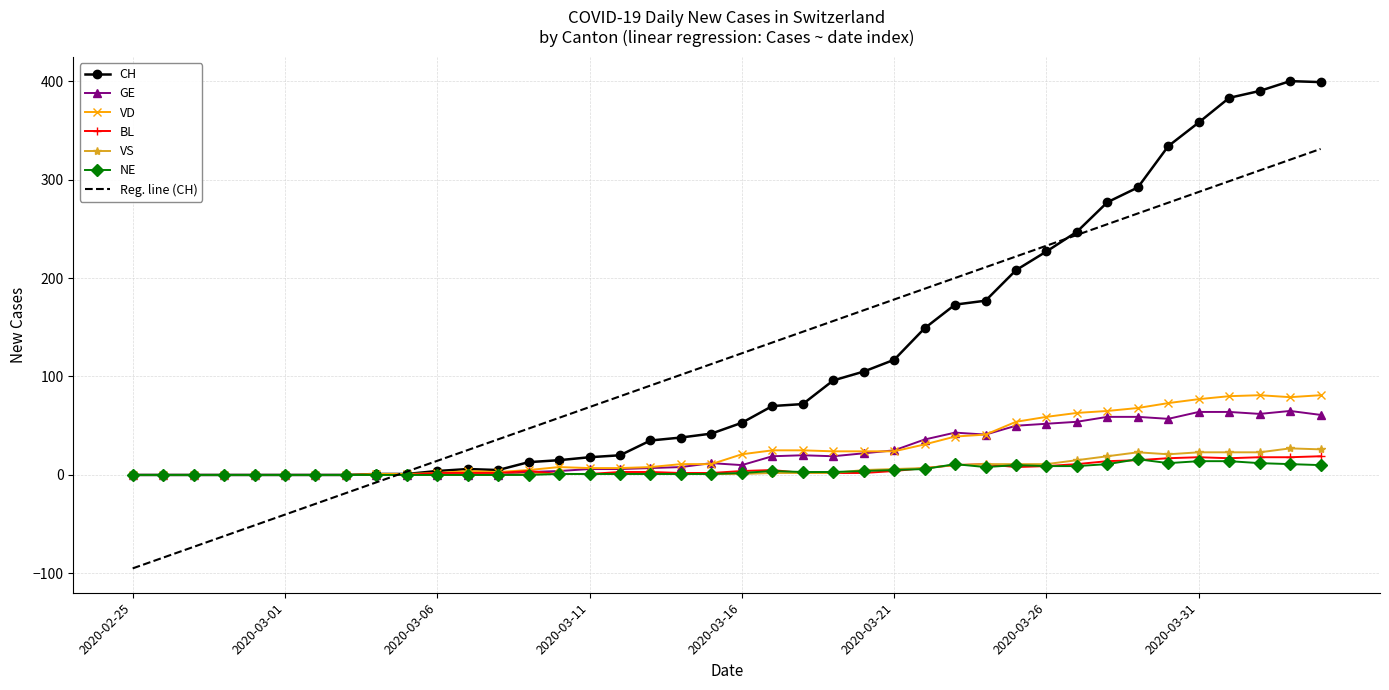

What is the maximum value for GE?

65.0